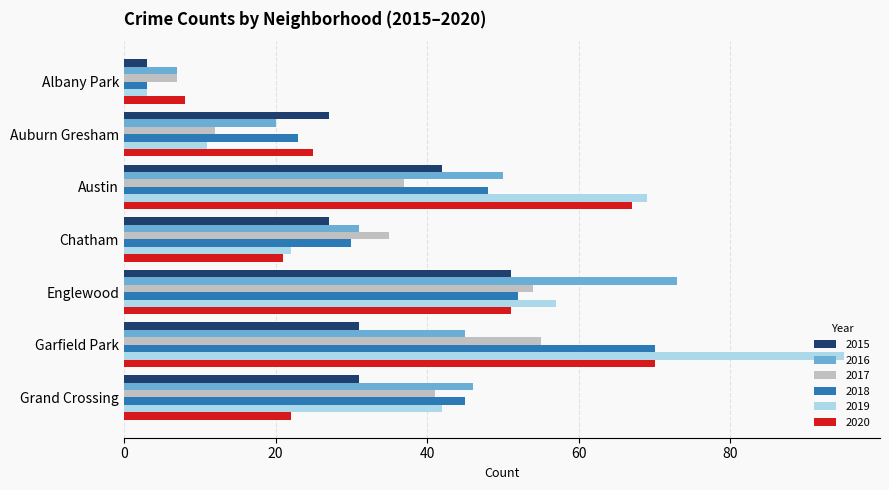

At how many categories does at least one series exceed 57?

3